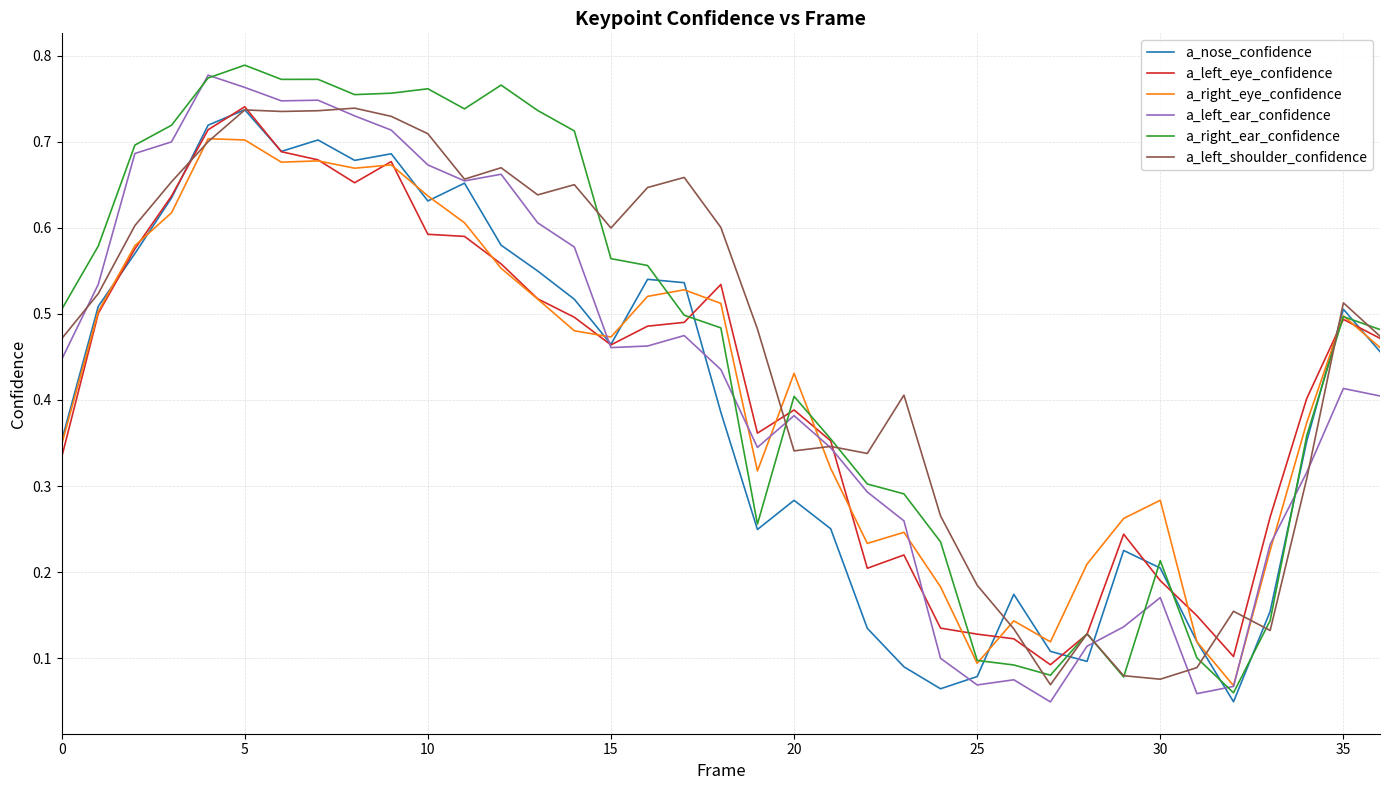

How many lines are shown in the chart?

6